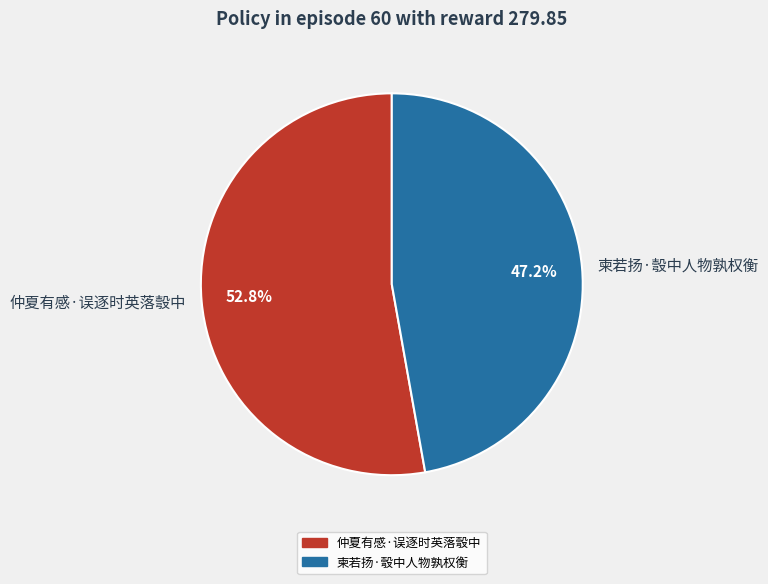

What percentage is the 仲夏有感·误逐时英落彀中 slice, to the nearest percent?

53%